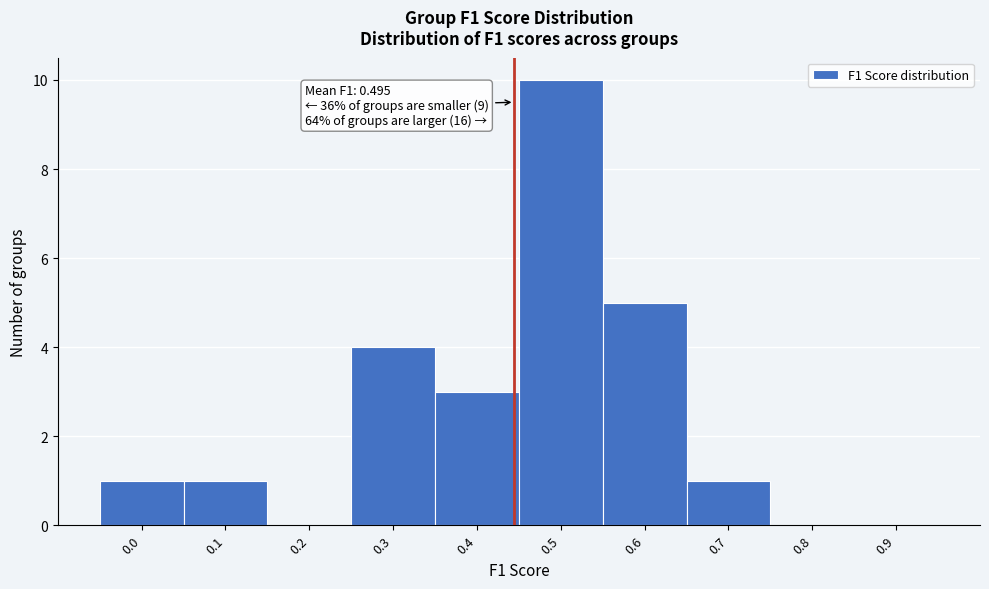

Reading right to left, transcribe all the data shown in this chart.

0.9=0	0.8=0	0.7=1	0.6=5	0.5=10	0.4=3	0.3=4	0.2=0	0.1=1	0.0=1